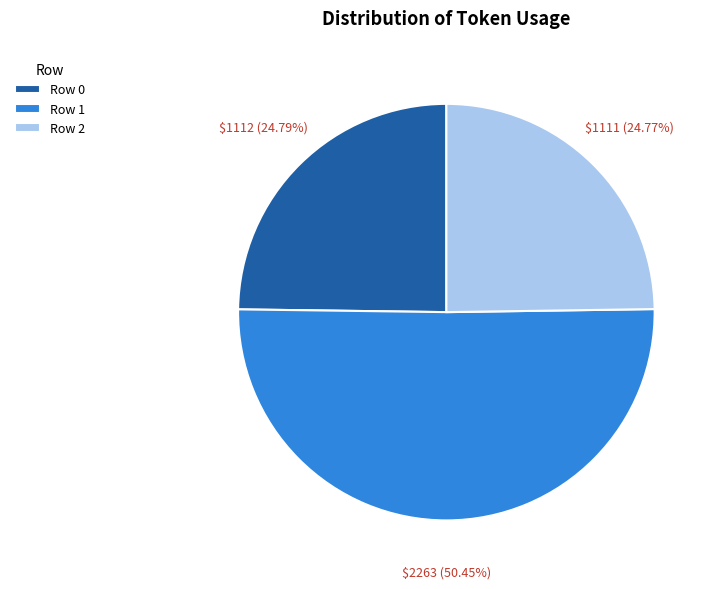

What portion of the pie excludes Row 2?

75.2%